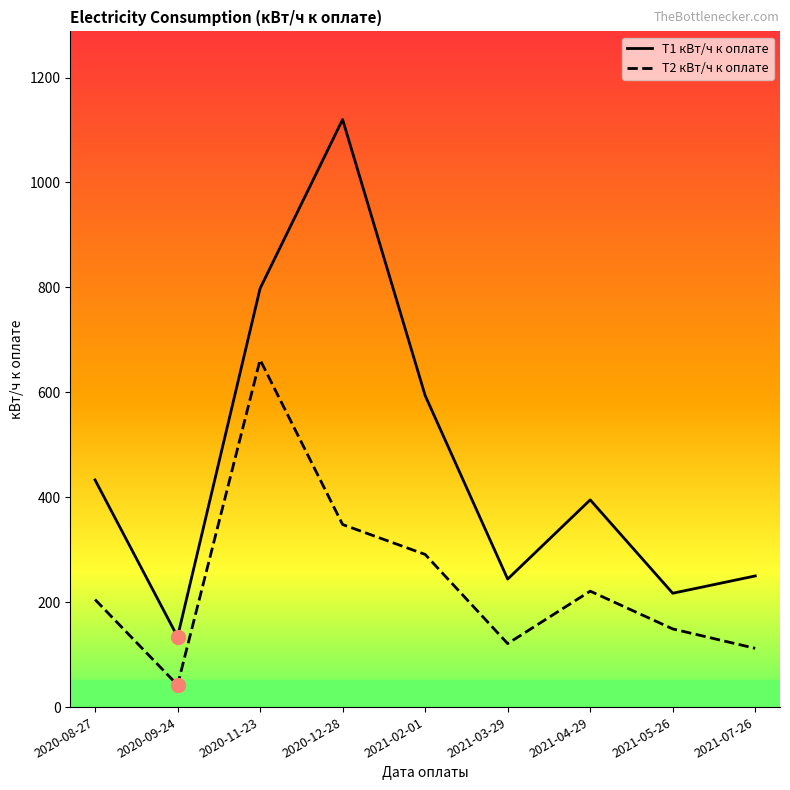

List the series in order of their overall mean, highest first.

T1 кВт/ч к оплате, T2 кВт/ч к оплате